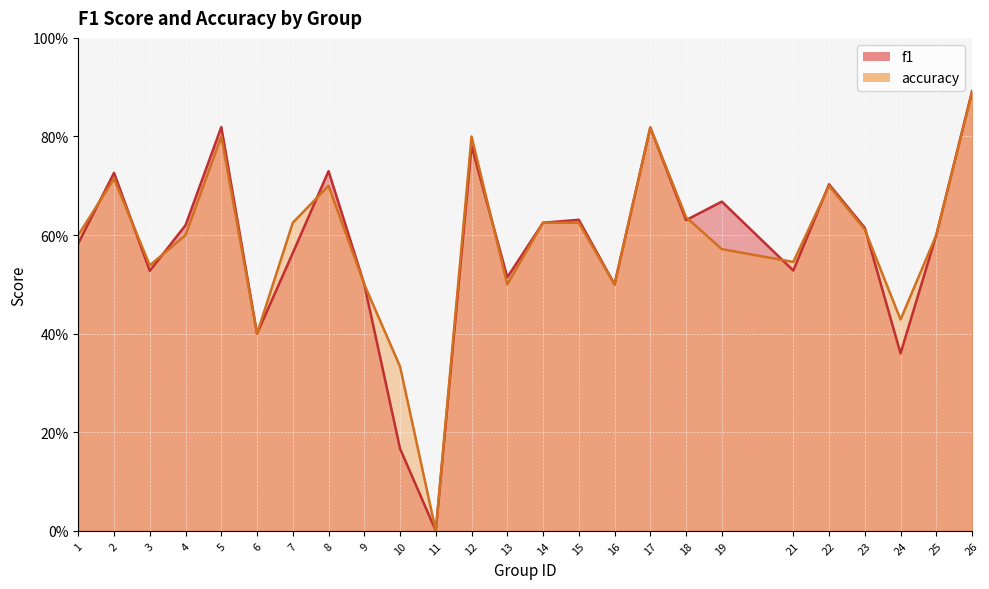

What is the value of the f1 point at the 18th from the left?

0.6